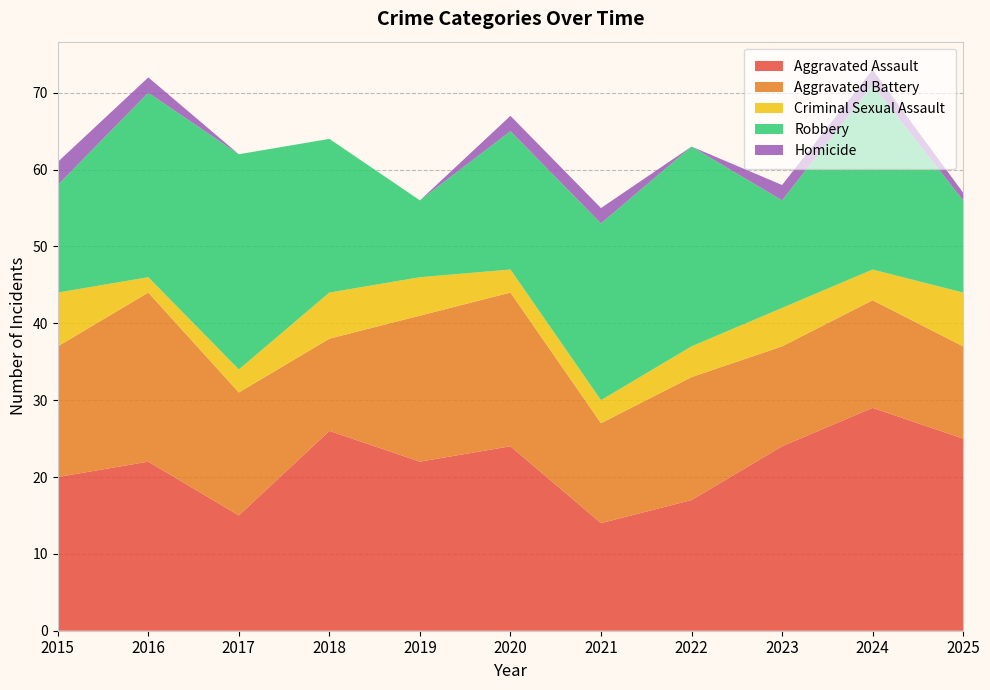

Reading left to right, what are all the values shown in this chart?

Aggravated Assault: 20	22	15	26	22	24	14	17	24	29	25
Aggravated Battery: 17	22	16	12	19	20	13	16	13	14	12
Criminal Sexual Assault: 7	2	3	6	5	3	3	4	5	4	7
Robbery: 14	24	28	20	10	18	23	26	14	24	12
Homicide: 3	2	0	0	0	2	2	0	2	2	1